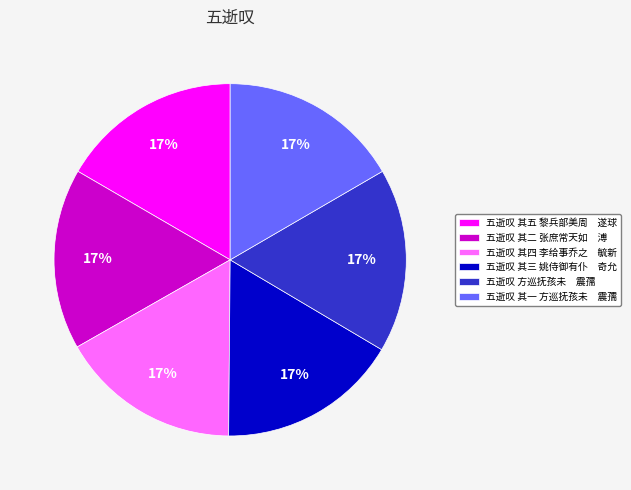

To the nearest percent, what portion does 五逝叹 其二 张庶常天如 溥 represent?

17%